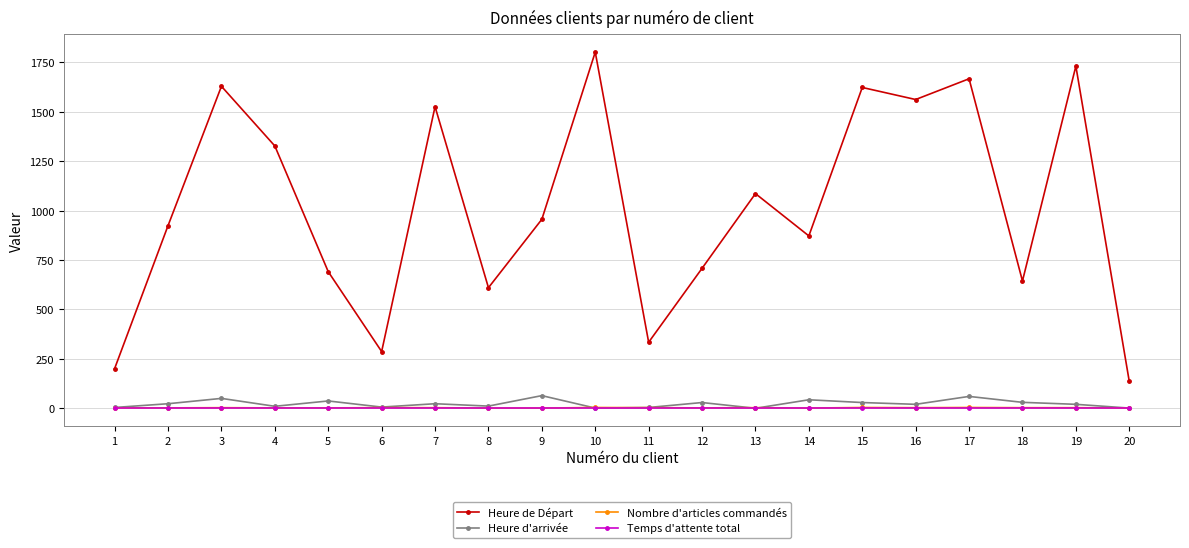

True or false: Heure de Départ and Heure d'arrivée cross at least once.

False